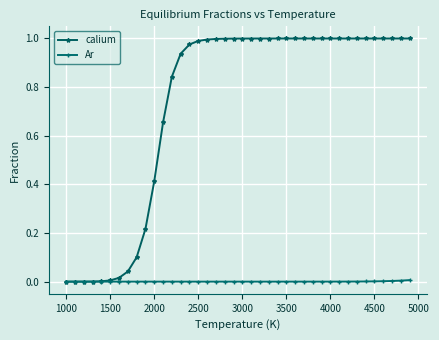

Which series has the largest range (max minus min)?

calium